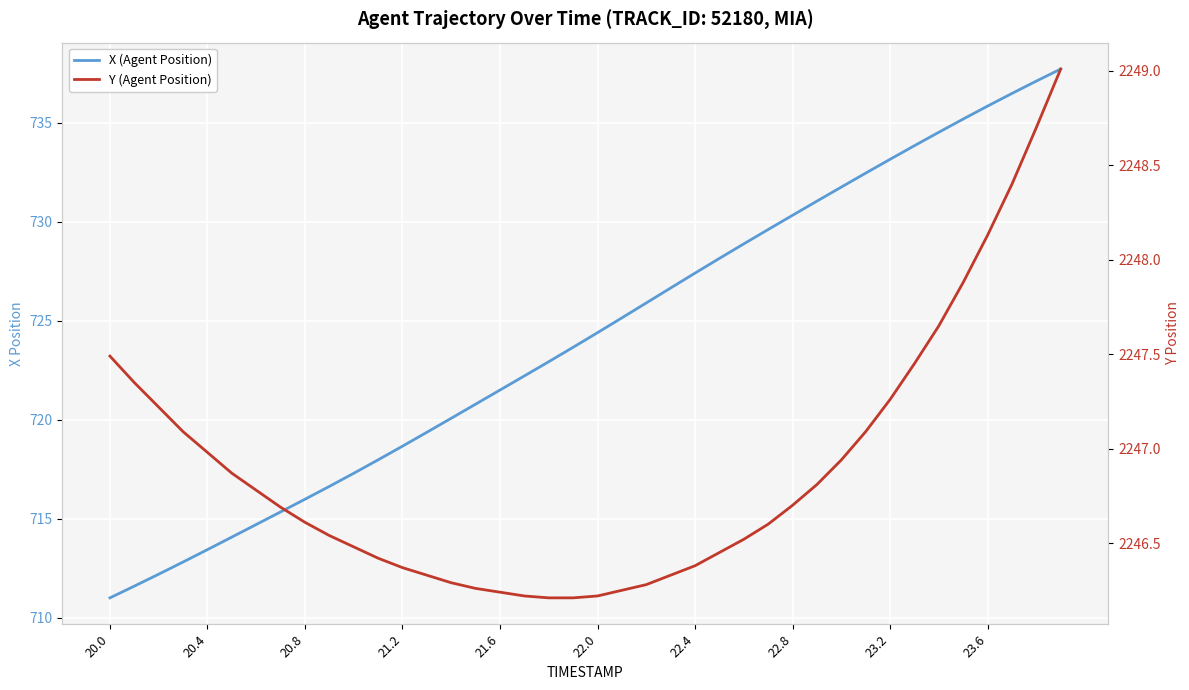

List the series in order of their peak value, lowest first.

X (Agent Position), Y (Agent Position)